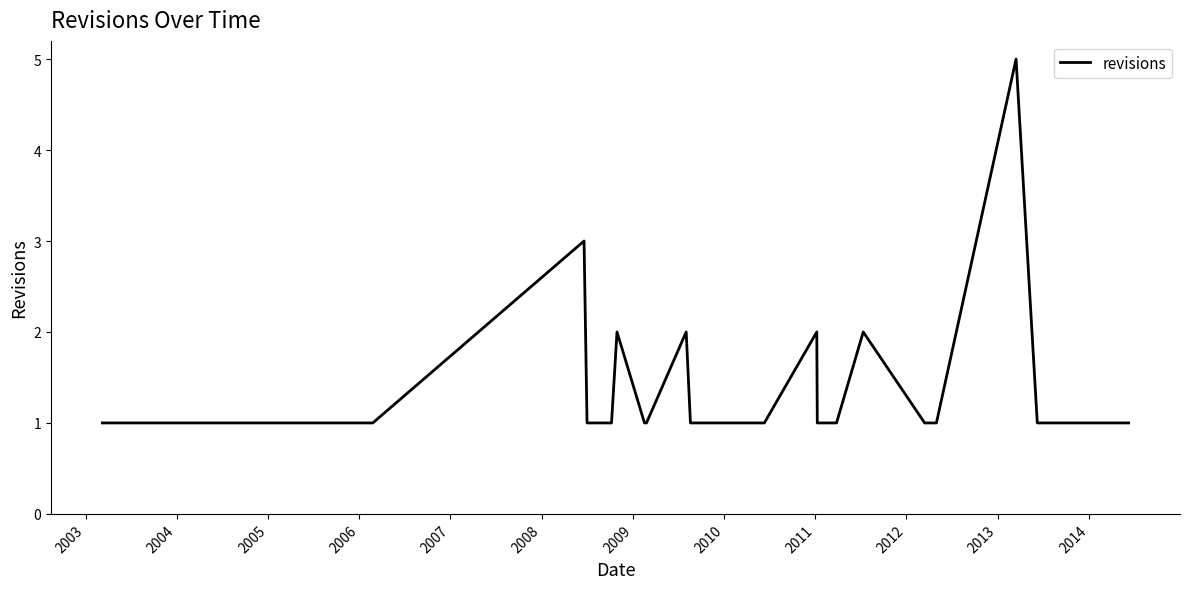

What is the greatest value displayed?

5